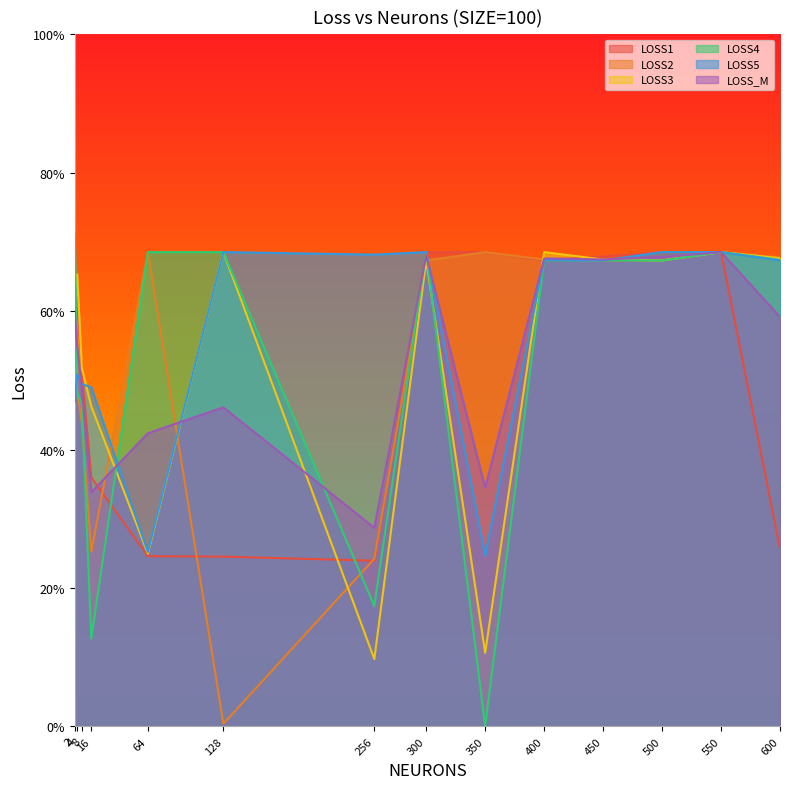

What is the sum of the LOSS1 values at 4 and 128?

0.9